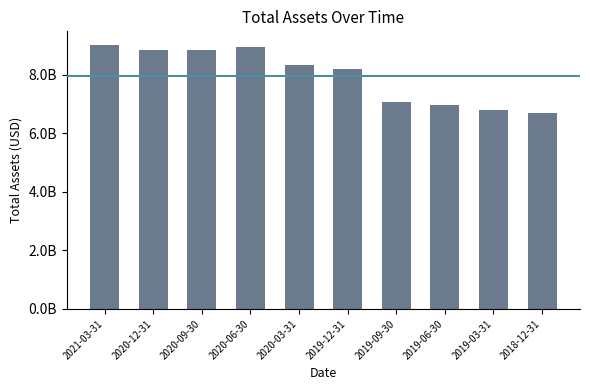

What is the difference between the maximum and minimum values?

2348382000